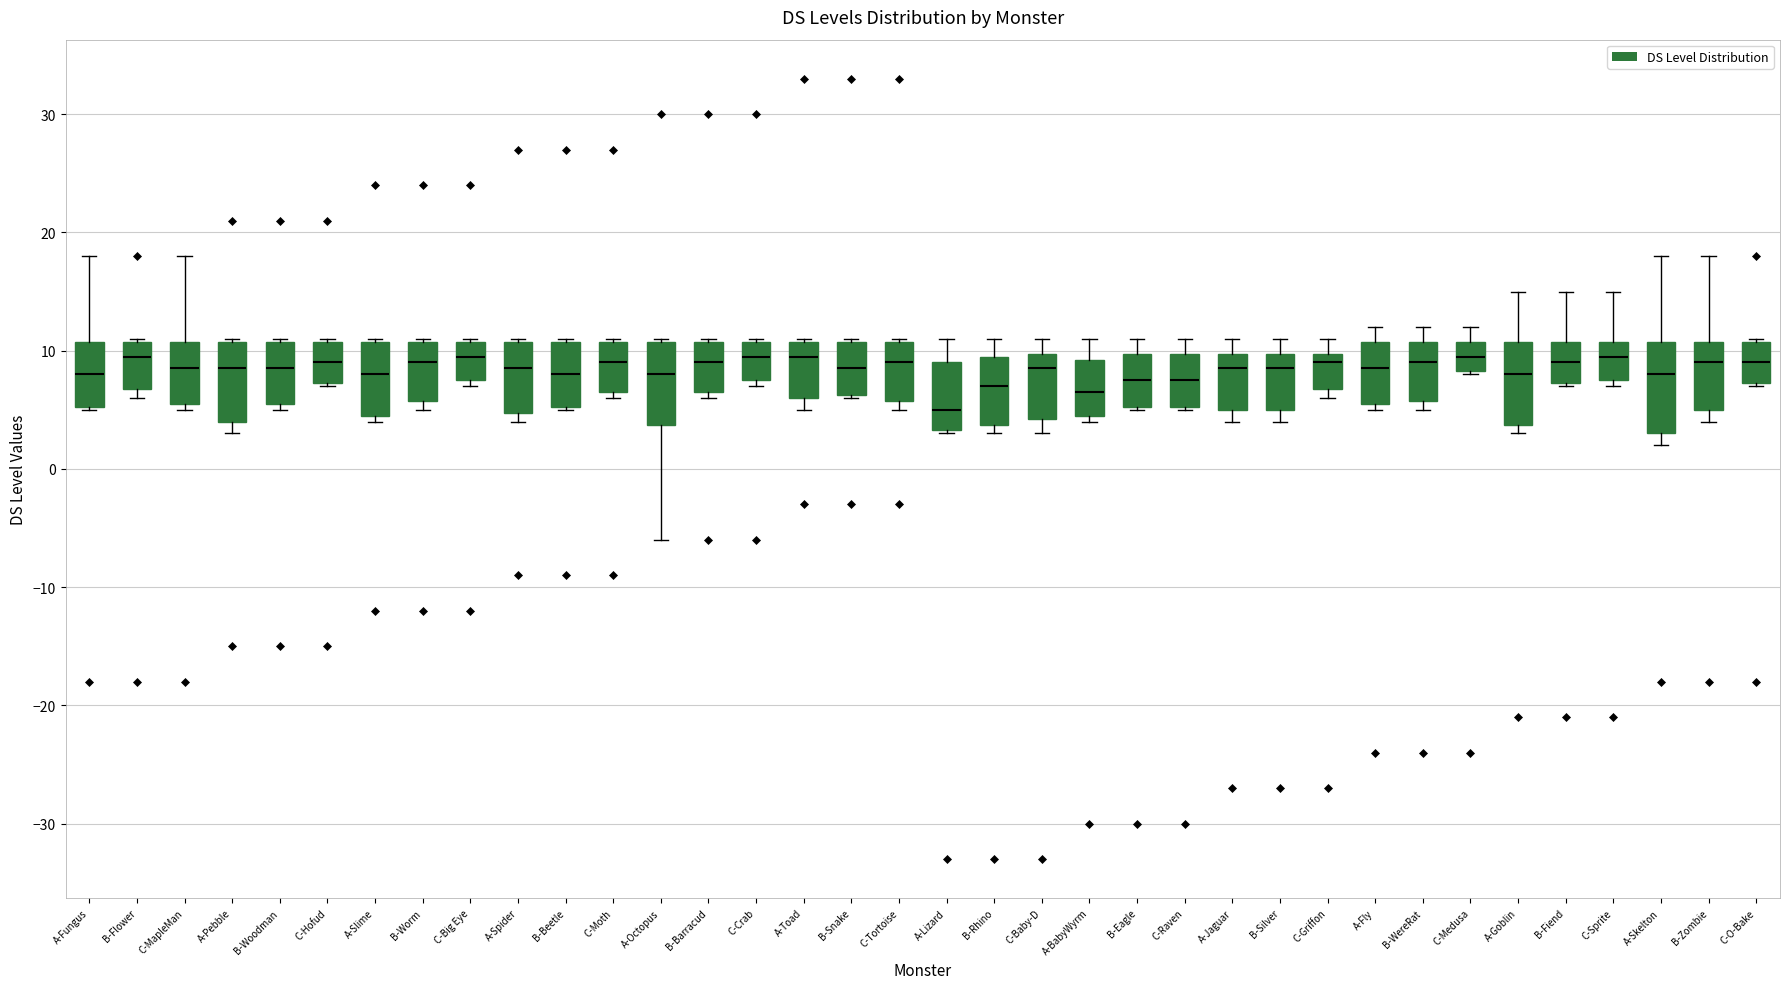

Reading left to right, read every box against the y-axis: the position of its median line, the range the box covers, and the ends of its whiskers. The values are not printed on the chart, so give them approximately, as read against the axis.

A-Fungus: median 8, box 5 to 11, whiskers 5 to 18
B-Flower: median 10, box 7 to 11, whiskers 6 to 11
C-MapleMan: median 9, box 6 to 11, whiskers 5 to 18
A-Pebble: median 9, box 4 to 11, whiskers 3 to 11
B-Woodman: median 9, box 6 to 11, whiskers 5 to 11
C-Hofud: median 9, box 7 to 11, whiskers 7 to 11
A-Slime: median 8, box 5 to 11, whiskers 4 to 11
B-Worm: median 9, box 6 to 11, whiskers 5 to 11
C-Big Eye: median 10, box 8 to 11, whiskers 7 to 11
A-Spider: median 9, box 5 to 11, whiskers 4 to 11
B-Beetle: median 8, box 5 to 11, whiskers 5 to 11
C-Moth: median 9, box 7 to 11, whiskers 6 to 11
A-Octopus: median 8, box 4 to 11, whiskers -6 to 11
B-Barracud: median 9, box 7 to 11, whiskers 6 to 11
C-Crab: median 10, box 8 to 11, whiskers 7 to 11
A-Toad: median 10, box 6 to 11, whiskers 5 to 11
B-Snake: median 9, box 6 to 11, whiskers 6 to 11
C-Tortoise: median 9, box 6 to 11, whiskers 5 to 11
A-Lizard: median 5, box 3 to 9, whiskers 3 to 11
B-Rhino: median 7, box 4 to 10, whiskers 3 to 11
C-Baby-D: median 9, box 4 to 10, whiskers 3 to 11
A-BabyWyrm: median 7, box 5 to 9, whiskers 4 to 11
B-Eagle: median 8, box 5 to 10, whiskers 5 to 11
C-Raven: median 8, box 5 to 10, whiskers 5 to 11
A-Jaguar: median 9, box 5 to 10, whiskers 4 to 11
B-Silver: median 9, box 5 to 10, whiskers 4 to 11
C-Griffon: median 9, box 7 to 10, whiskers 6 to 11
A-Fly: median 9, box 6 to 11, whiskers 5 to 12
B-WereRat: median 9, box 6 to 11, whiskers 5 to 12
C-Medusa: median 10, box 8 to 11, whiskers 8 to 12
A-Goblin: median 8, box 4 to 11, whiskers 3 to 15
B-Fiend: median 9, box 7 to 11, whiskers 7 to 15
C-Sprite: median 10, box 8 to 11, whiskers 7 to 15
A-Skelton: median 8, box 3 to 11, whiskers 2 to 18
B-Zombie: median 9, box 5 to 11, whiskers 4 to 18
C-O-Bake: median 9, box 7 to 11, whiskers 7 to 11